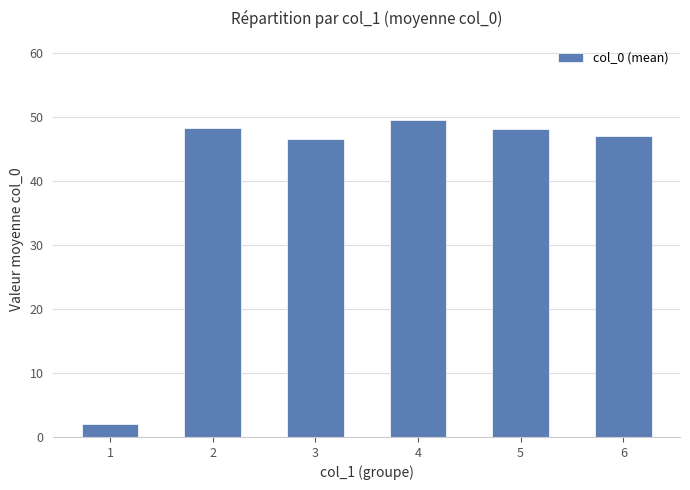

The value at 3 is 19.5. True or false?

False